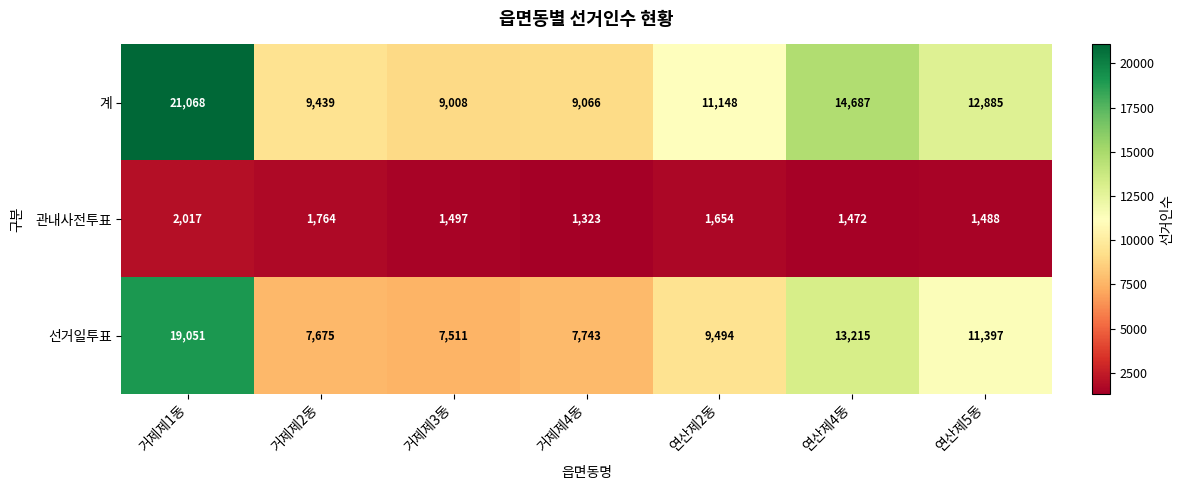

The 선거일투표 series shows 7675 at 거제제2동. True or false?

True